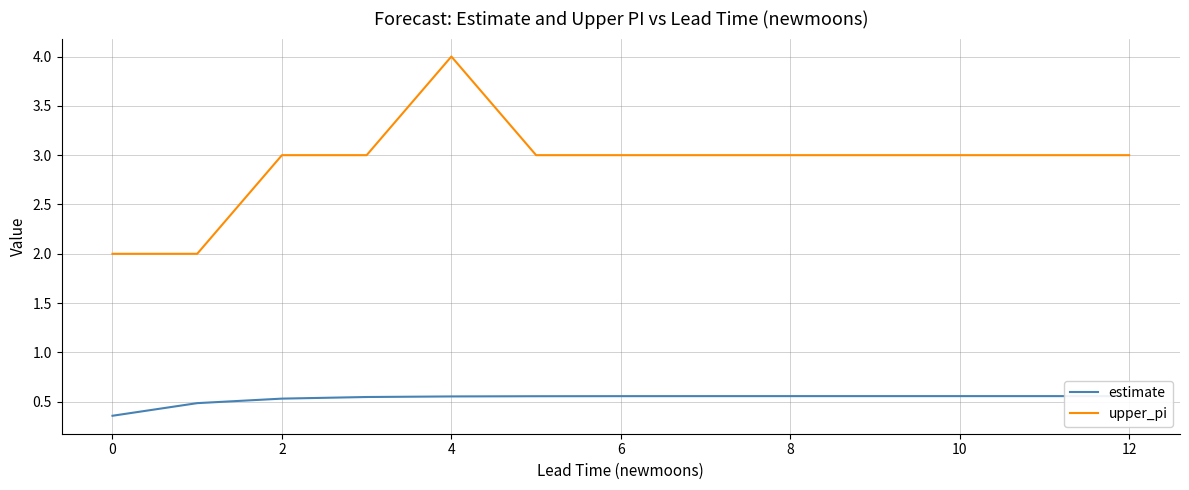

What is the sum of the estimate values at 2 and 8?

1.1